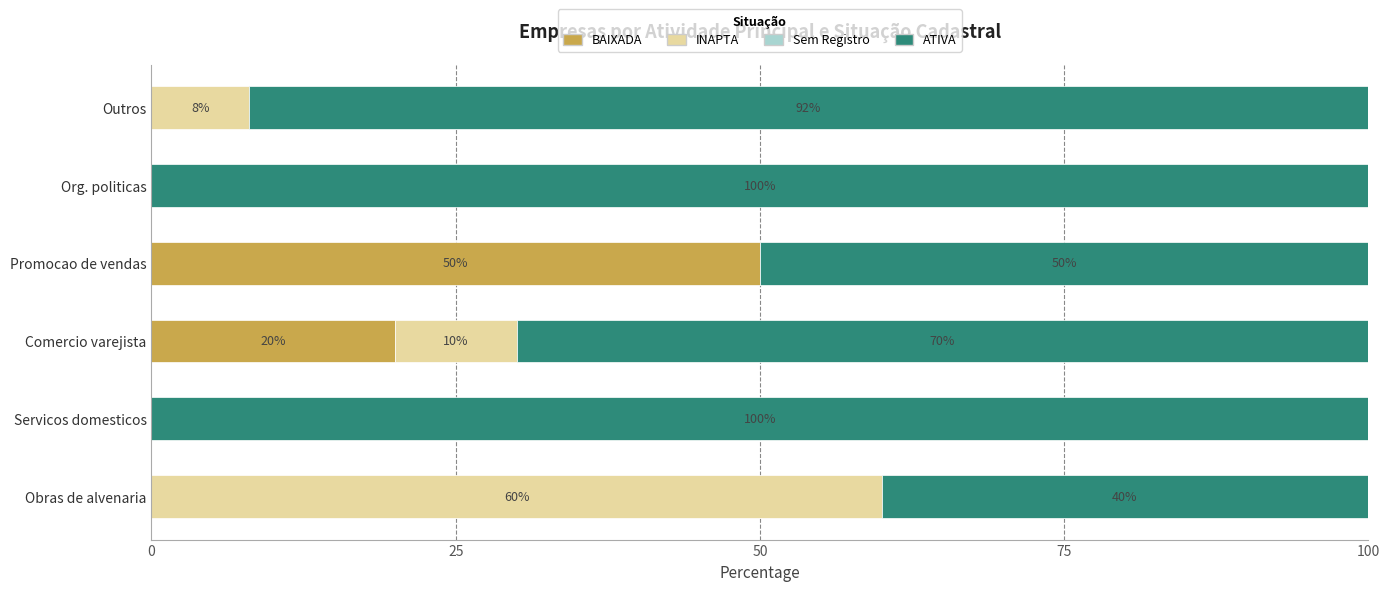

True or false: BAIXADA has a value of 36 at Comercio varejista.

False